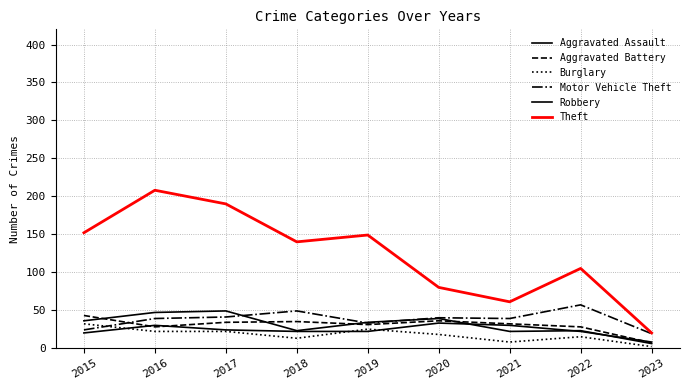

Does the chart have visible grid lines?

Yes